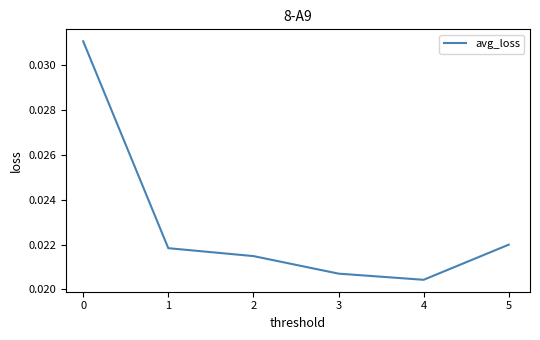

Count the values in the range 0 to 1.

6